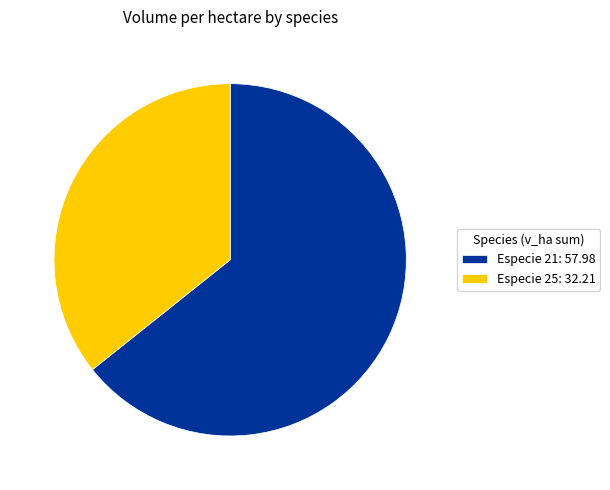

What is the smallest slice in the pie chart?

Especie 25: 32.21